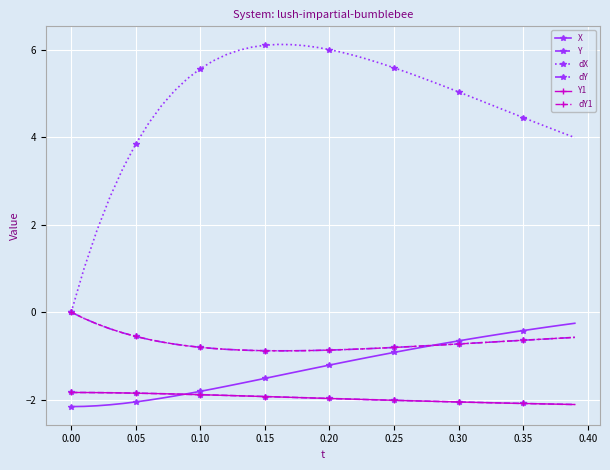

How many dY1 values are between 0 and 1?

1